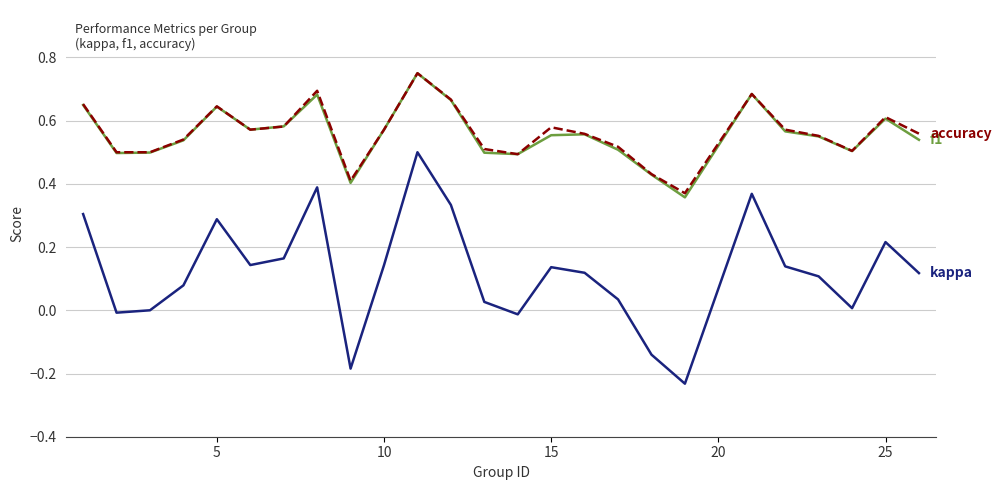

Does the chart have visible grid lines?

Yes